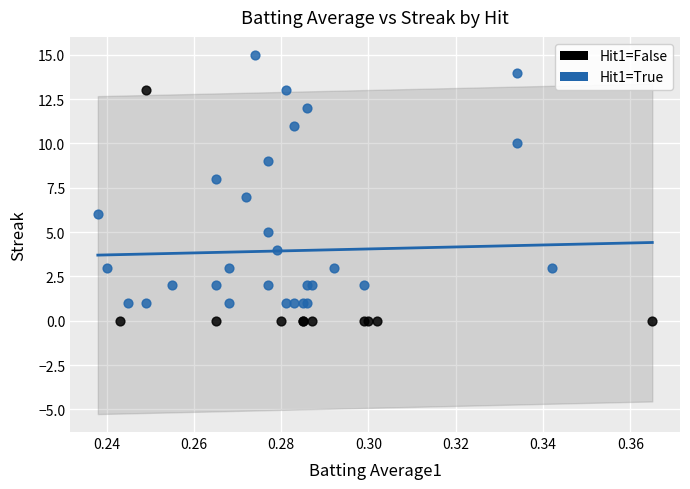

Which series reaches the minimum Y coordinate?

Hit1=False